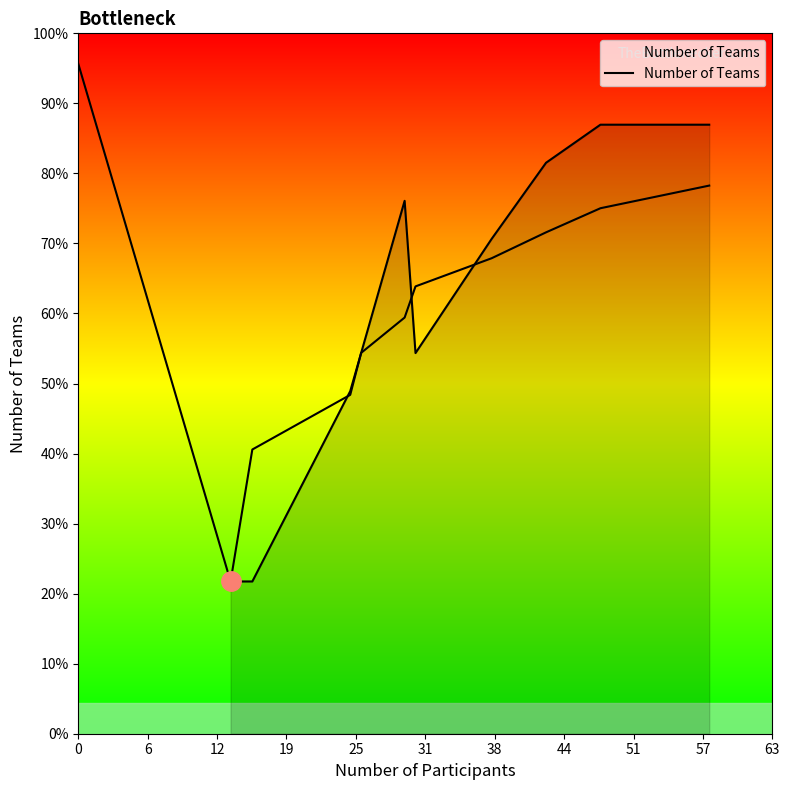

How many lines are shown in the chart?

1